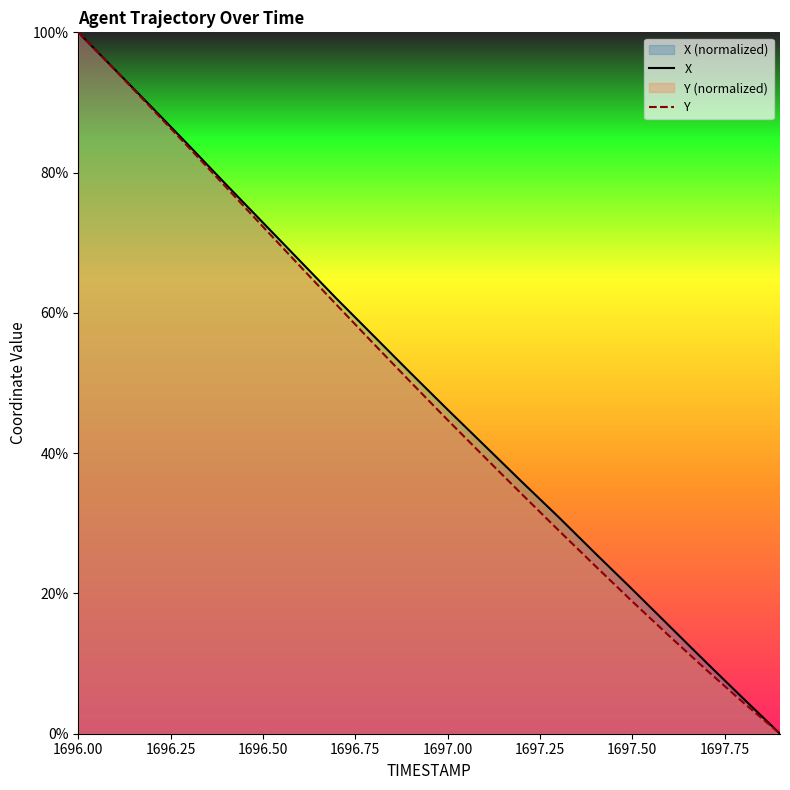

The value of X at 1697.50 is 20.6. True or false?

True